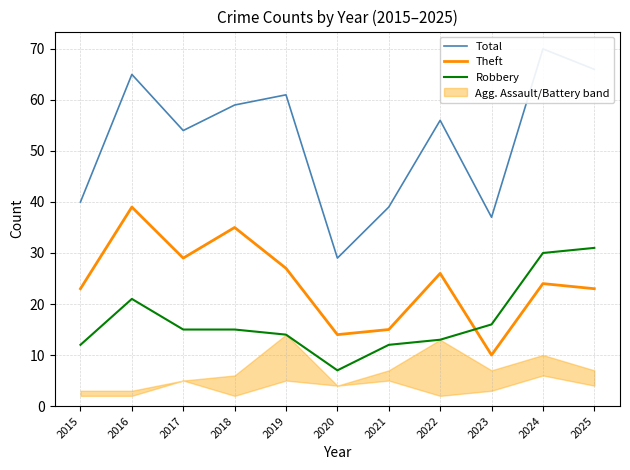

Which has a higher value, 2021 or 2023?

2021